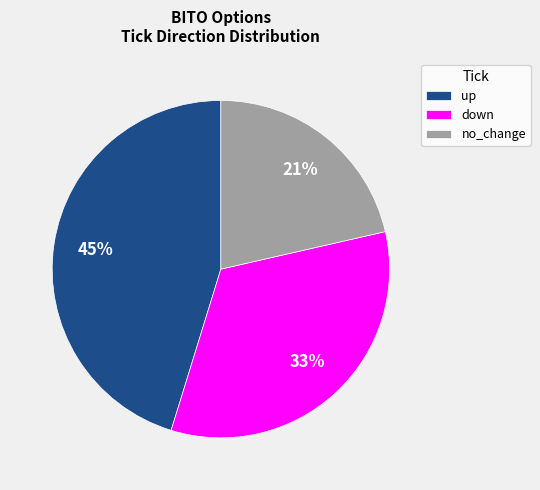

Count the number of slices in the pie.

3